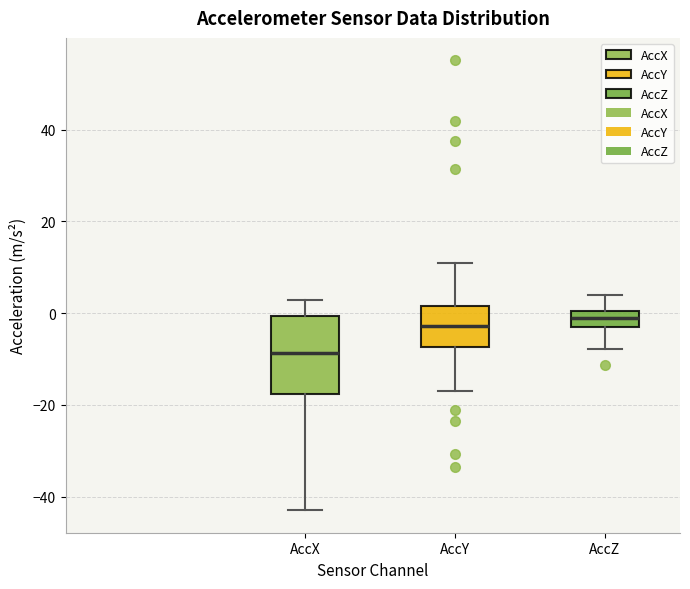

Which box is the tallest, from its lower edge to its upper edge?

AccX